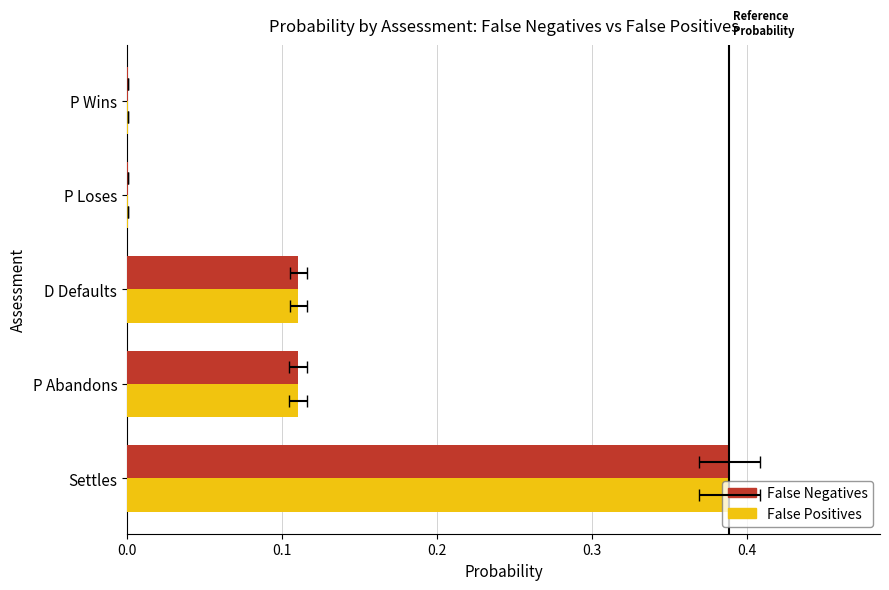

Is it true that False Positives equals 0.0 at P Loses?

True